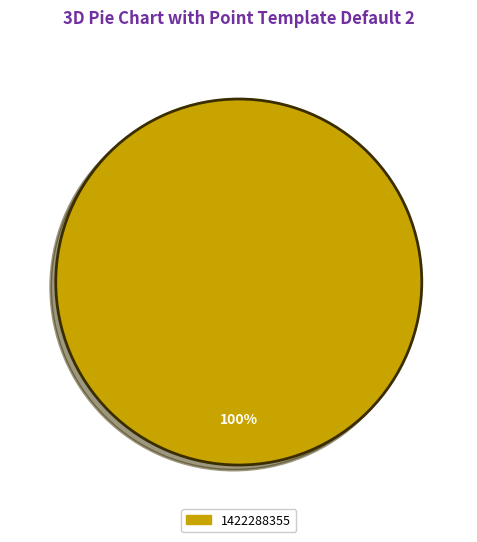

Is there a majority slice in this chart?

Yes